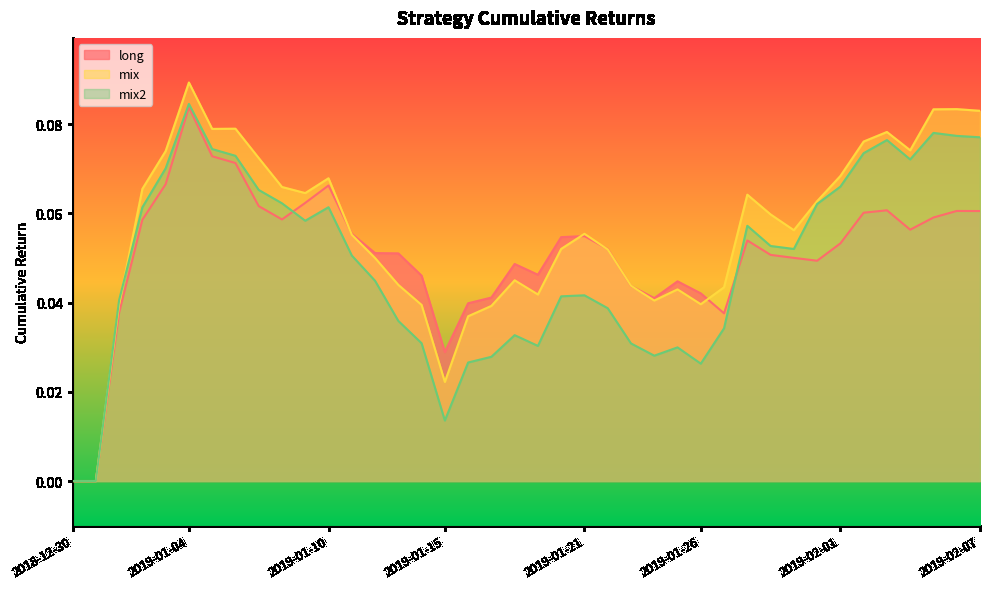

Which series has the largest total across all categories?

mix